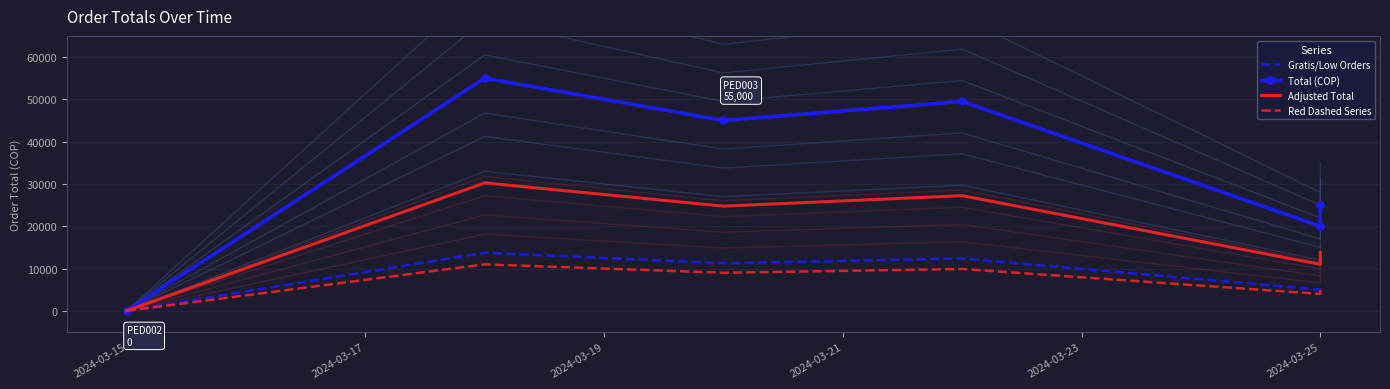

Rank the series by their maximum value, from lowest to highest.

Red Dashed Series, Gratis/Low Orders, Adjusted Total, Total (COP)